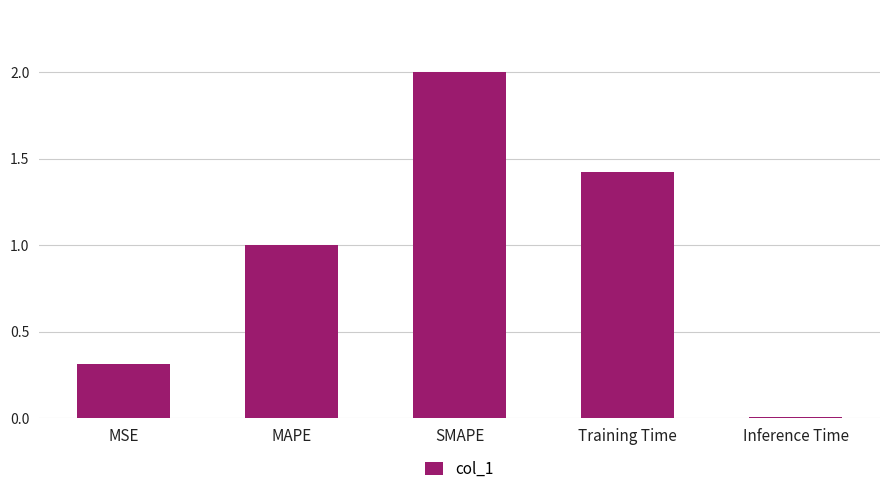

The value at SMAPE is 1.3. True or false?

False